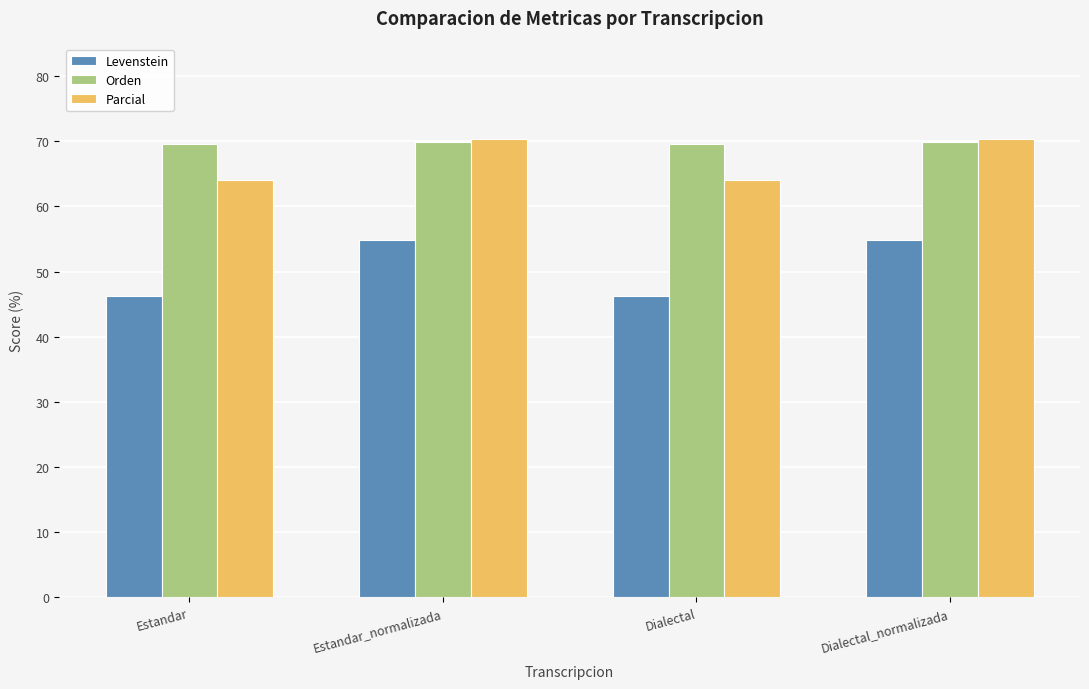

What is the difference between the maximum and minimum values in the Parcial series?

6.2